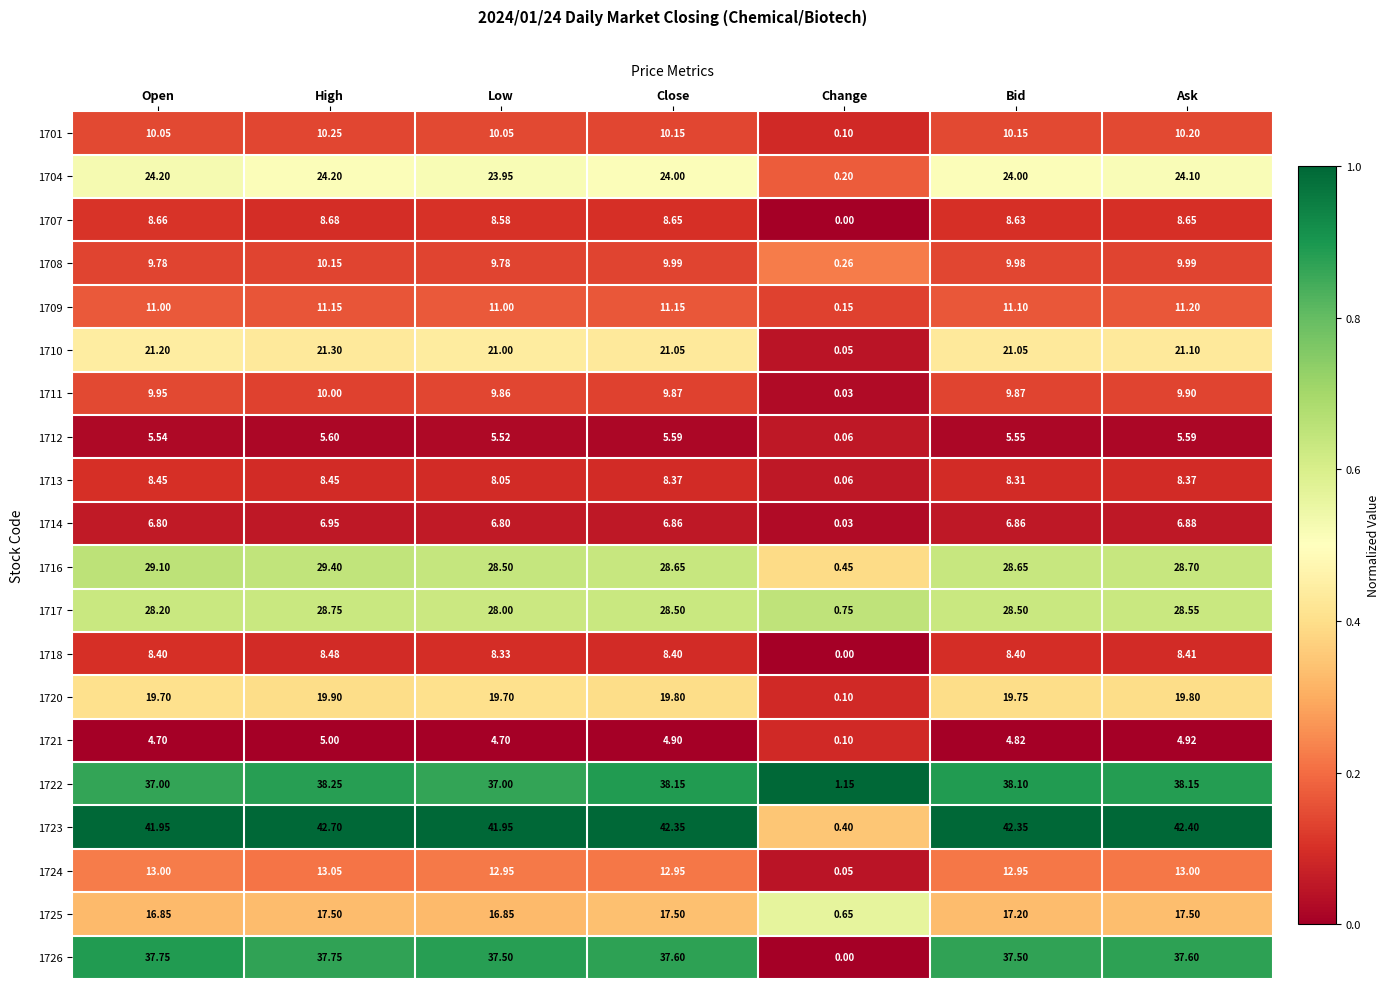

At which label does 1710 first exceed 21?

Open